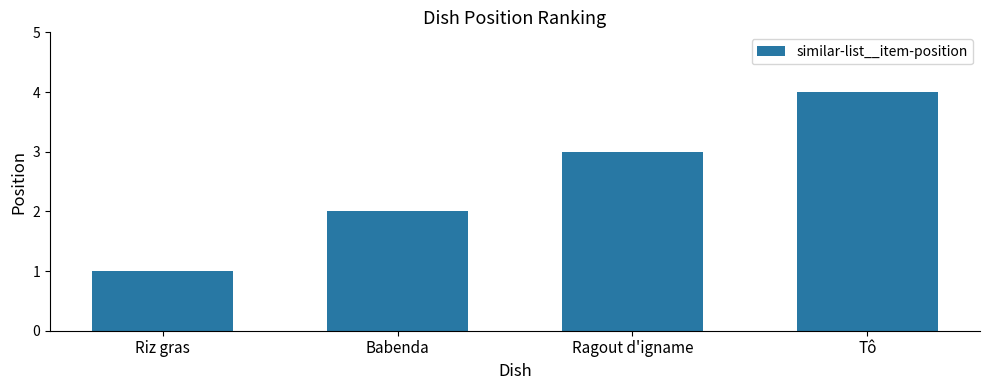

List the labels in order of value, largest first.

Tô, Ragout d'igname, Babenda, Riz gras